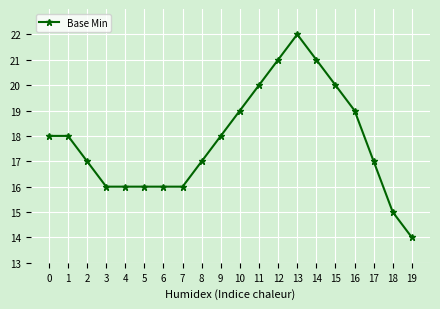

How many lines are shown in the chart?

1